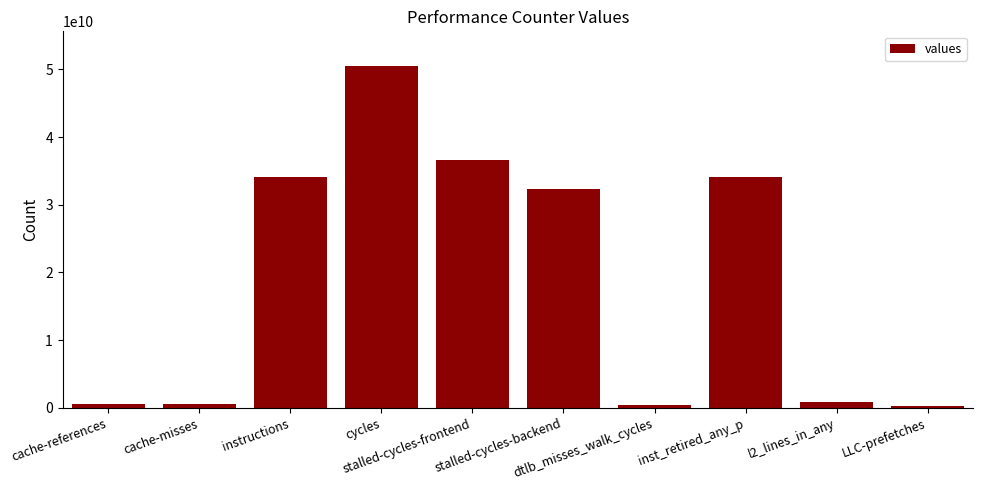

What is the sum of the values at cache-misses and cache-references?

1083143900